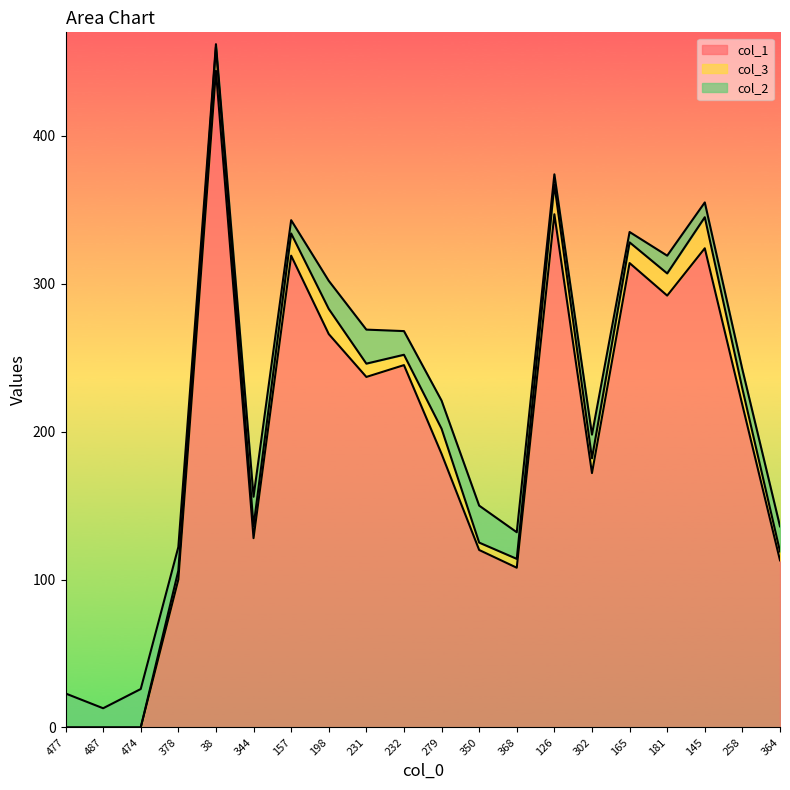

How many data points in col_2 are less than 16?

8